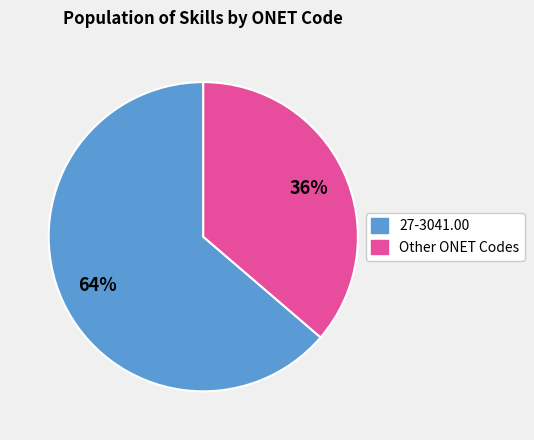

To the nearest percent, what is the average slice percentage?

50%